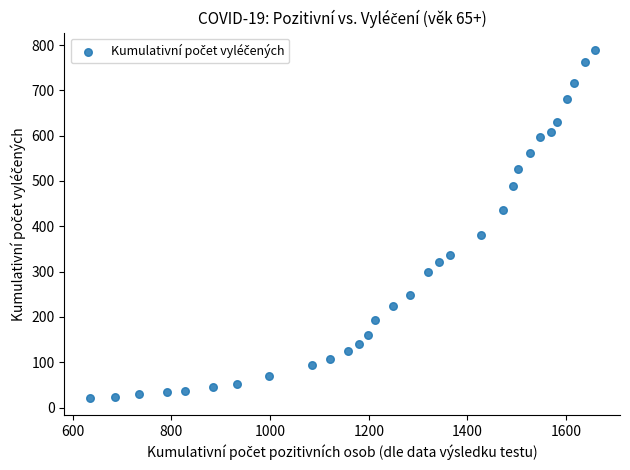

What is the range of Y values (max minus min)?

767